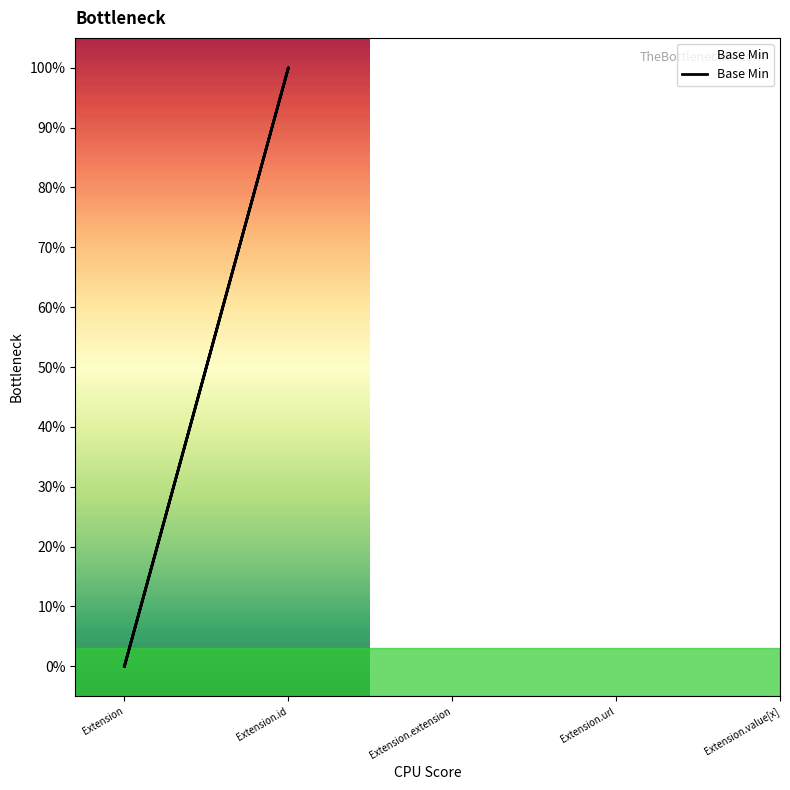

What is the label of the 1st point from the left?

Extension